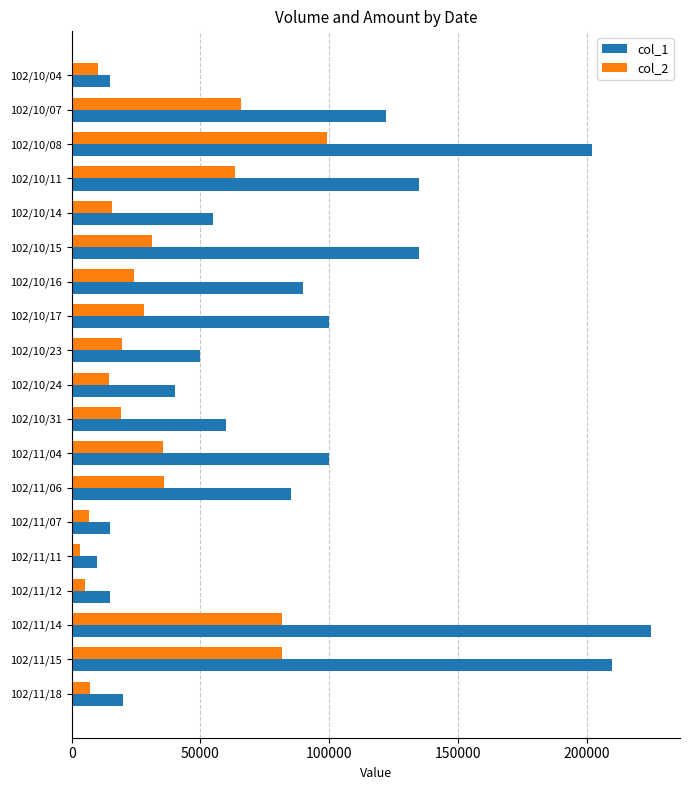

At which label is col_1 closest to 117500?

102/10/07